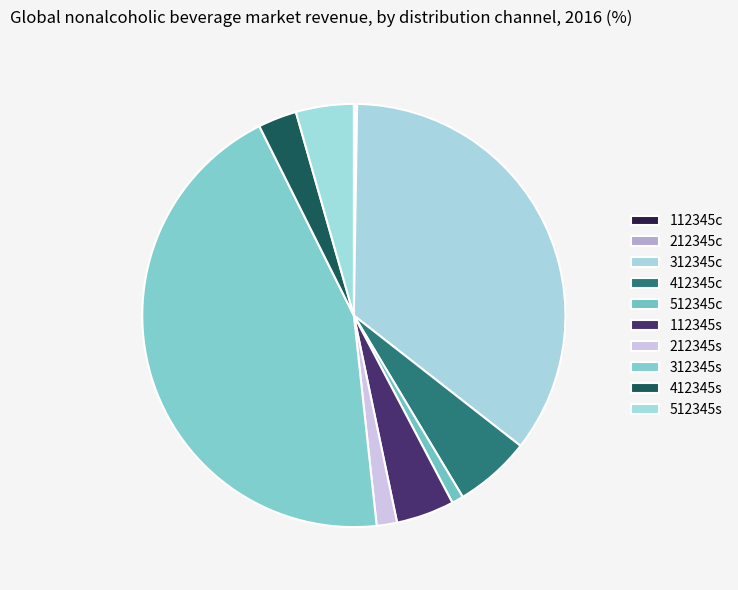

To the nearest percent, what percentage of the pie is 512345c?

1%